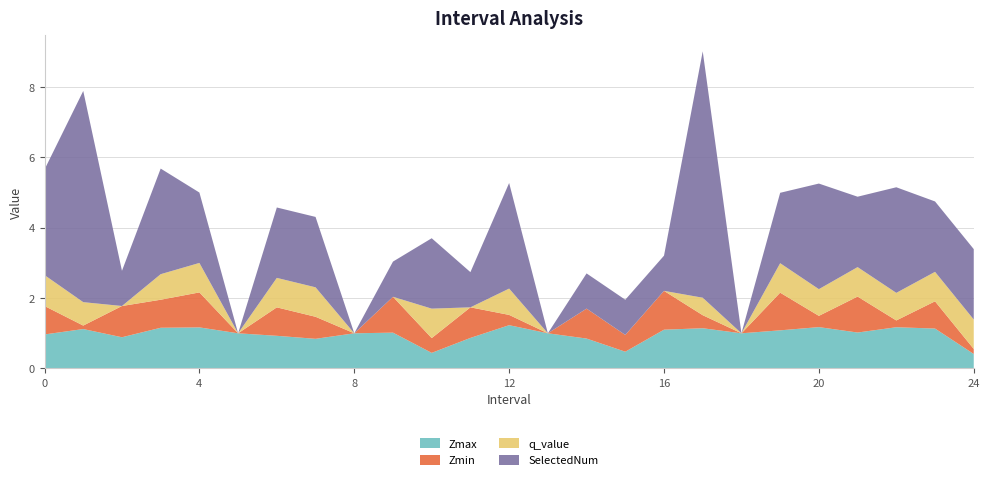

Reading left to right, extract all data points from this chart.

Zmax: 1.0	1.1	0.9	1.2	1.2	1.0	0.9	0.8	1.0	1.0	0.4	0.9	1.2	1.0	0.9	0.5	1.1	1.1	1.0	1.1	1.2	1.0	1.2	1.1	0.4
Zmin: 0.8	0.1	0.9	0.8	1.0	0.0	0.8	0.6	0.0	1.0	0.4	0.9	0.3	0.0	0.9	0.5	1.1	0.4	0.0	1.1	0.3	1.0	0.2	0.8	0.1
q_value: 0.9	0.7	0.0	0.7	0.8	0.0	0.8	0.8	0.0	0.0	0.8	0.0	0.7	0.0	0.0	0.0	0.0	0.5	0.0	0.8	0.8	0.8	0.8	0.8	0.8
SelectedNum: 3.0	6.0	1.0	3.0	2.0	0.0	2.0	2.0	0.0	1.0	2.0	1.0	3.0	0.0	1.0	1.0	1.0	7.0	0.0	2.0	3.0	2.0	3.0	2.0	2.0